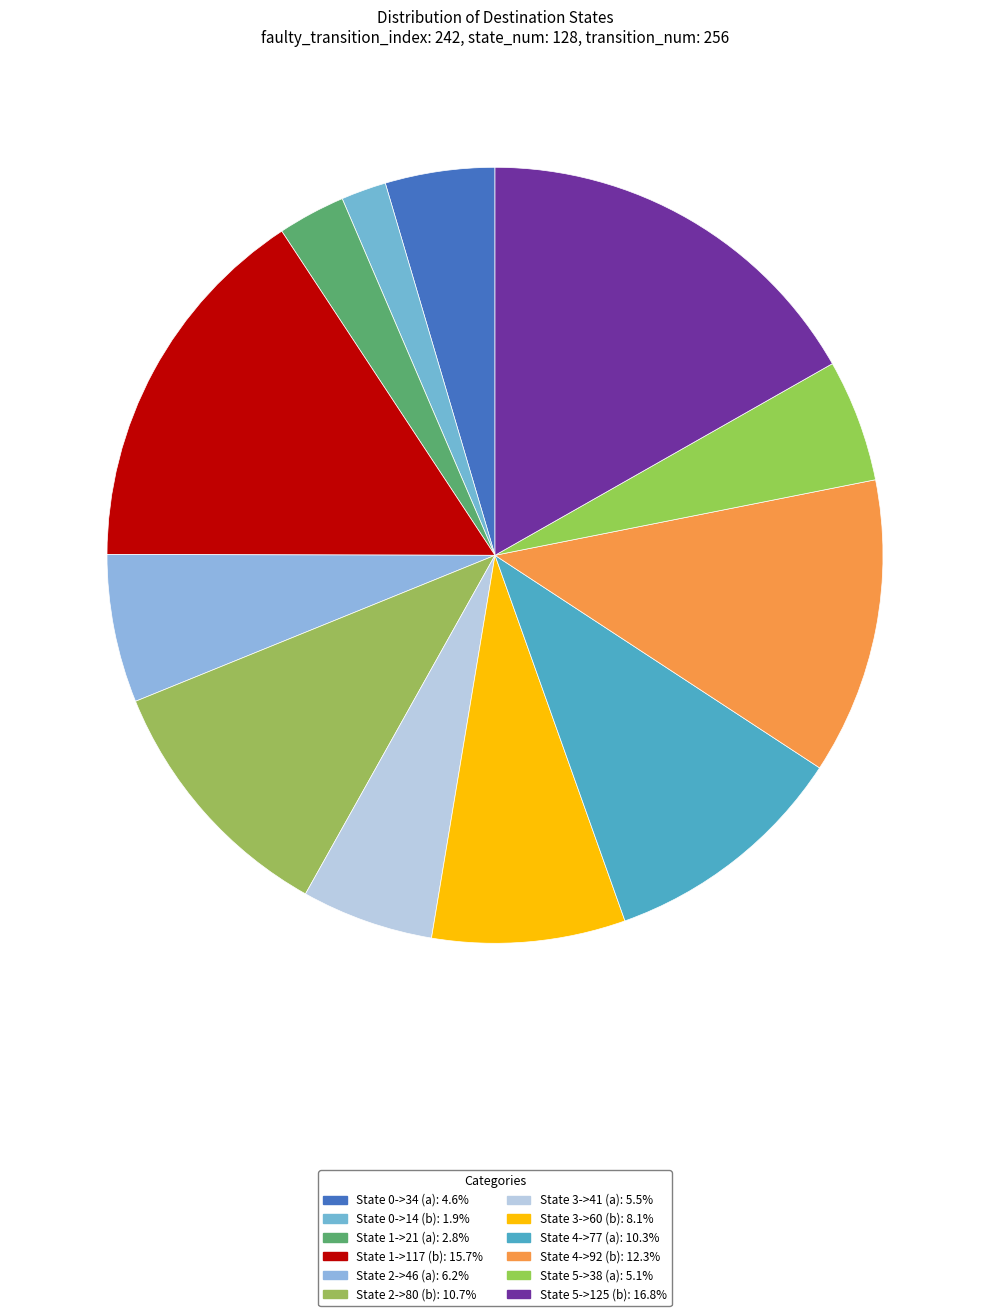

Is there any slice that represents more than half of the pie?

No